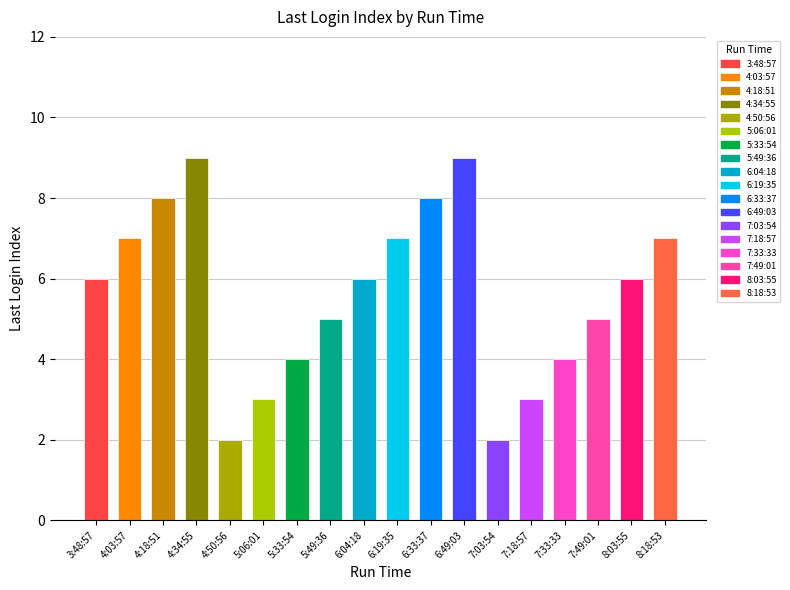

Are the bars horizontal?

No